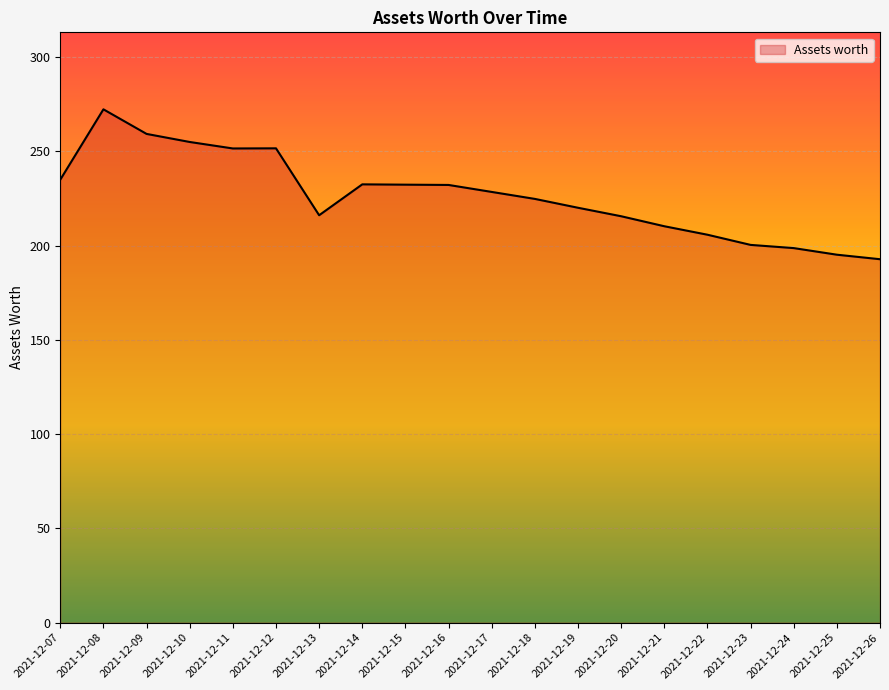

Does the chart display data point markers on the line(s)?

No